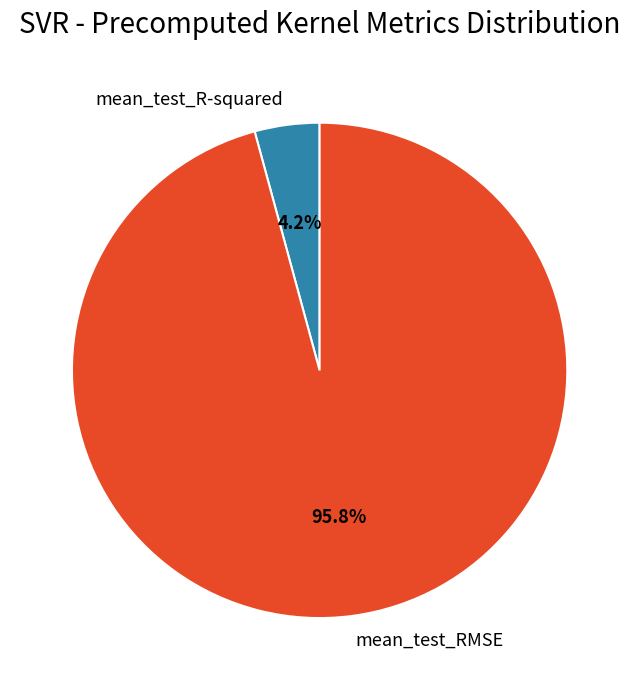

How many segments does this pie chart have?

2